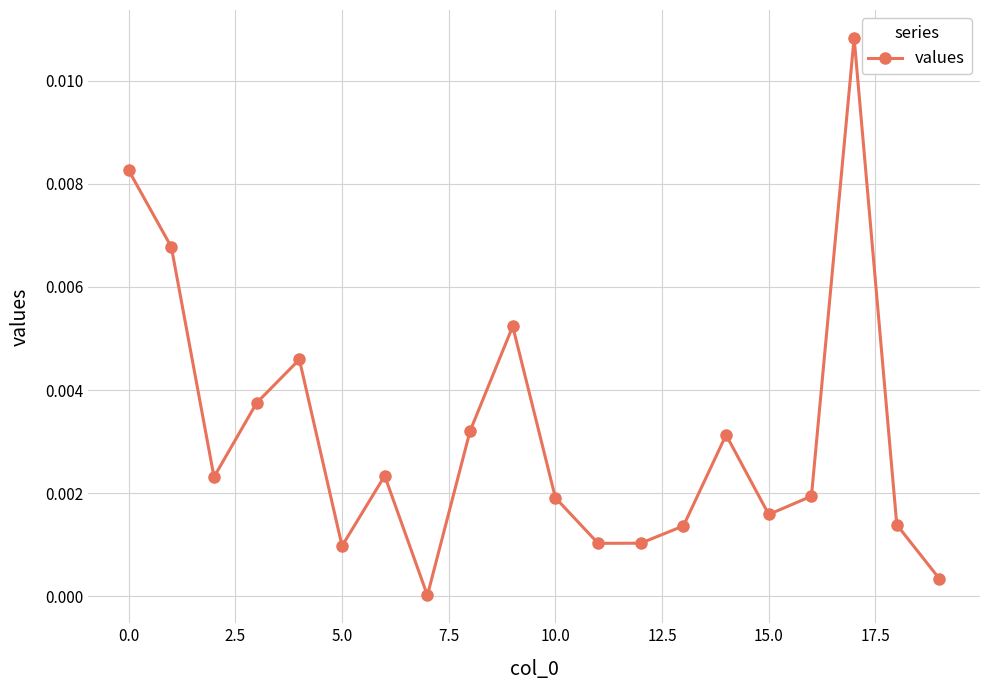

True or false: the data has more than 2 interior local peaks.

True